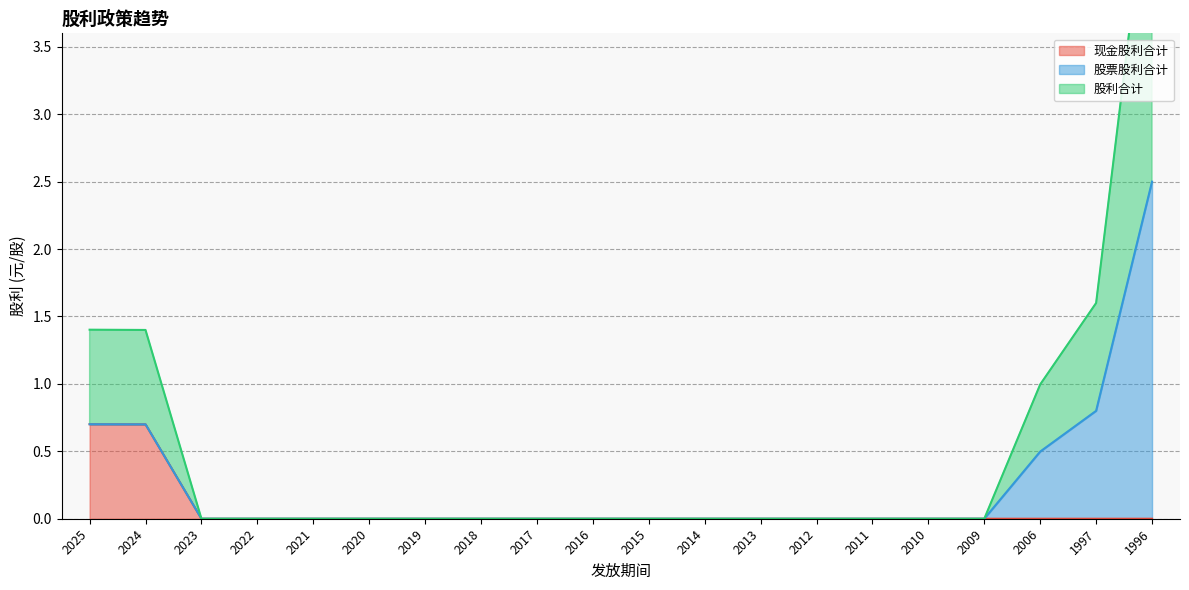

True or false: 现金股利合计 has a value of 0.0 at 2010.

True